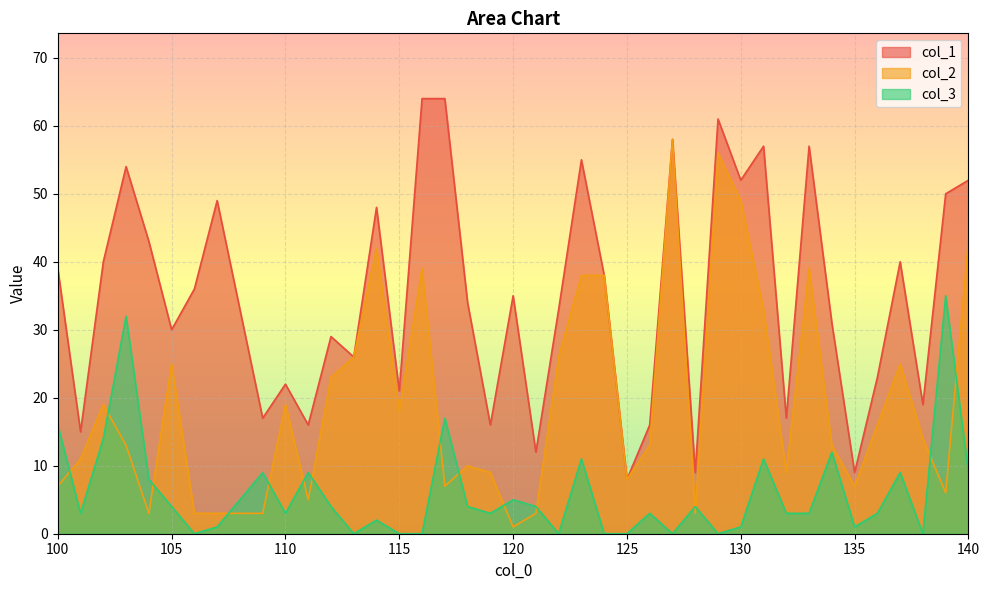

Reading left to right, extract all data points from this chart.

col_1: 100=39	101=15	102=40	103=54	104=43	105=30	106=36	107=49	109=17	110=22	111=16	112=29	113=26	114=48	115=21	116=64	117=64	118=34	119=16	120=35	121=12	122=33	123=55	124=38	125=8	126=16	127=58	128=9	129=61	130=52	131=57	132=17	133=57	134=31	135=9	136=23	137=40	138=19	139=50	140=52
col_2: 100=7	101=11	102=19	103=13	104=3	105=25	106=3	107=3	109=3	110=19	111=5	112=23	113=26	114=42	115=18	116=39	117=7	118=10	119=9	120=1	121=3	122=26	123=38	124=38	125=8	126=13	127=58	128=3	129=56	130=49	131=33	132=9	133=39	134=13	135=7	136=16	137=25	138=14	139=6	140=43
col_3: 100=16	101=3	102=14	103=32	104=8	105=4	106=0	107=1	109=9	110=3	111=9	112=4	113=0	114=2	115=0	116=0	117=17	118=4	119=3	120=5	121=4	122=0	123=11	124=0	125=0	126=3	127=0	128=4	129=0	130=1	131=11	132=3	133=3	134=12	135=1	136=3	137=9	138=0	139=35	140=9